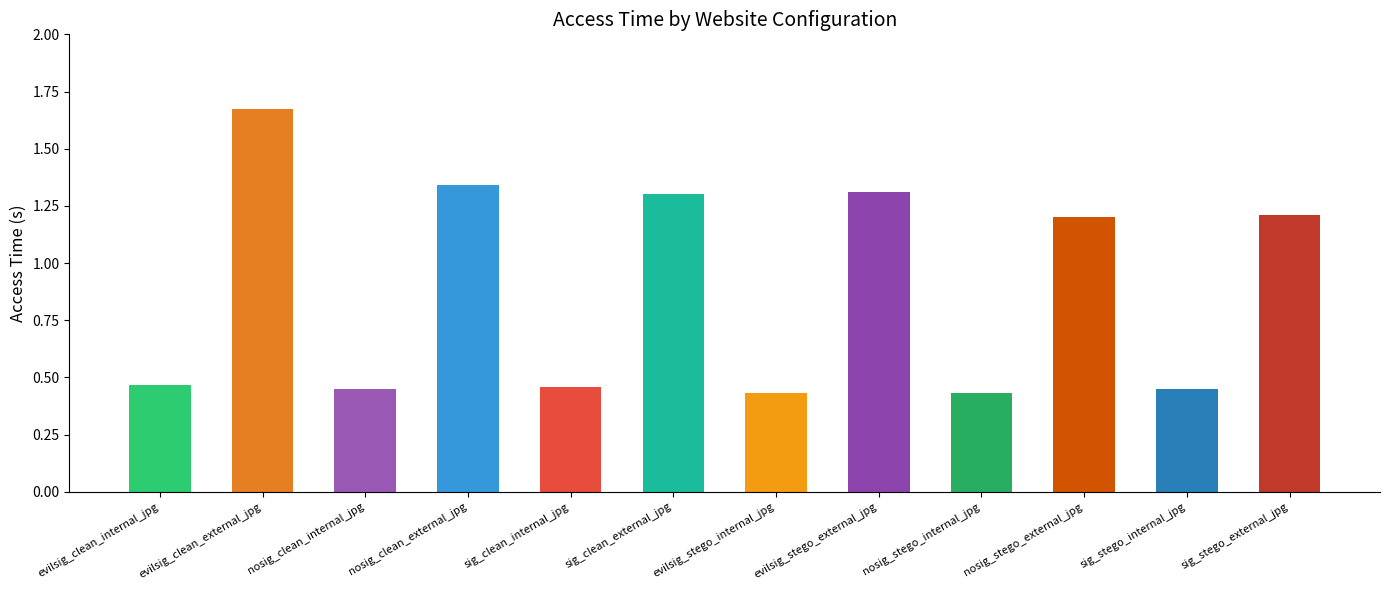

What is the sum of all values?

10.7